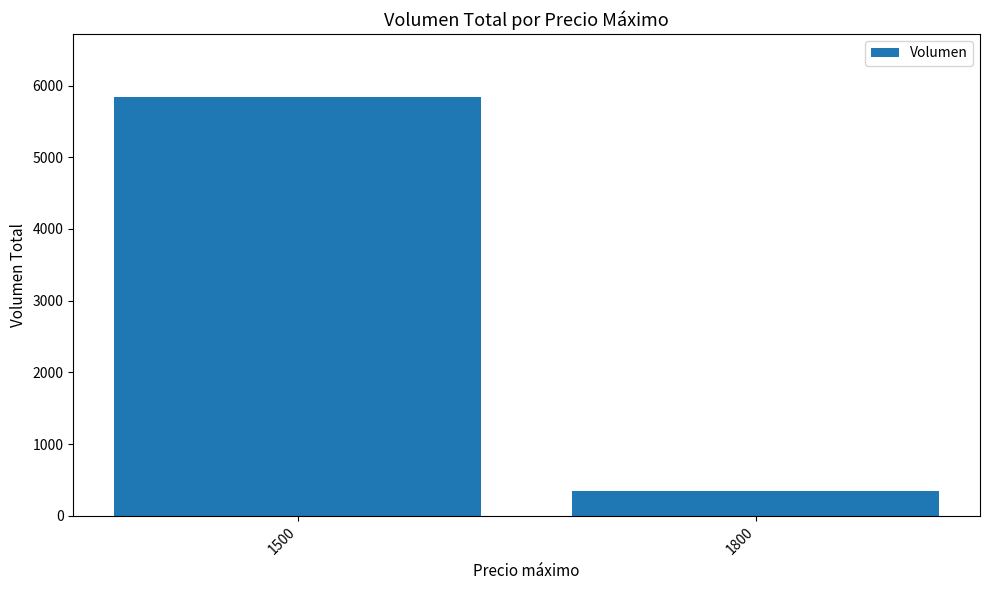

What is the value of the 1st bar from the left?

5842